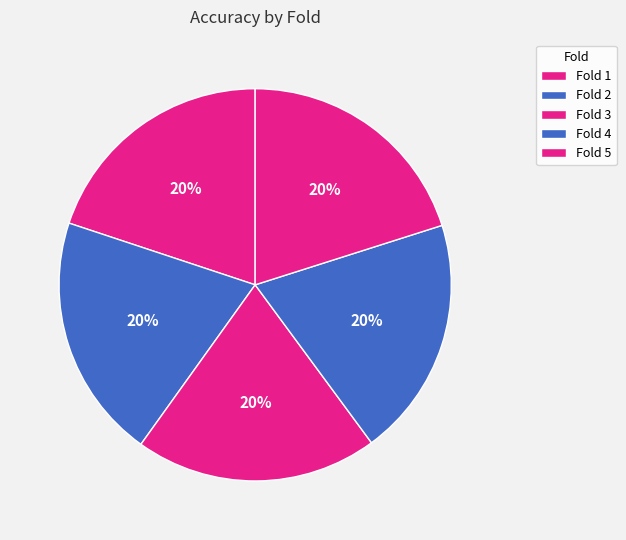

To the nearest percent, what percentage of the pie is Fold 5?

20%